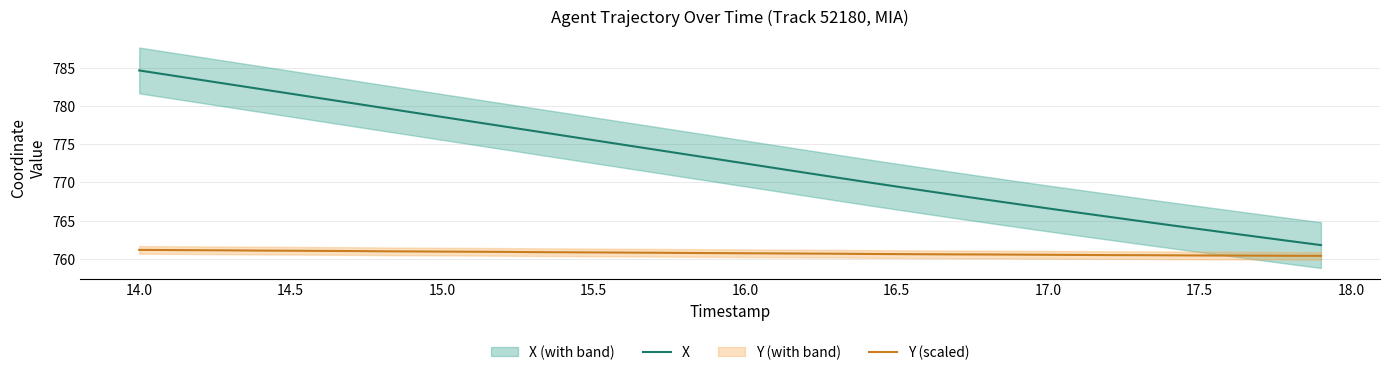

The value of X at 16.0 is 772.5. True or false?

True